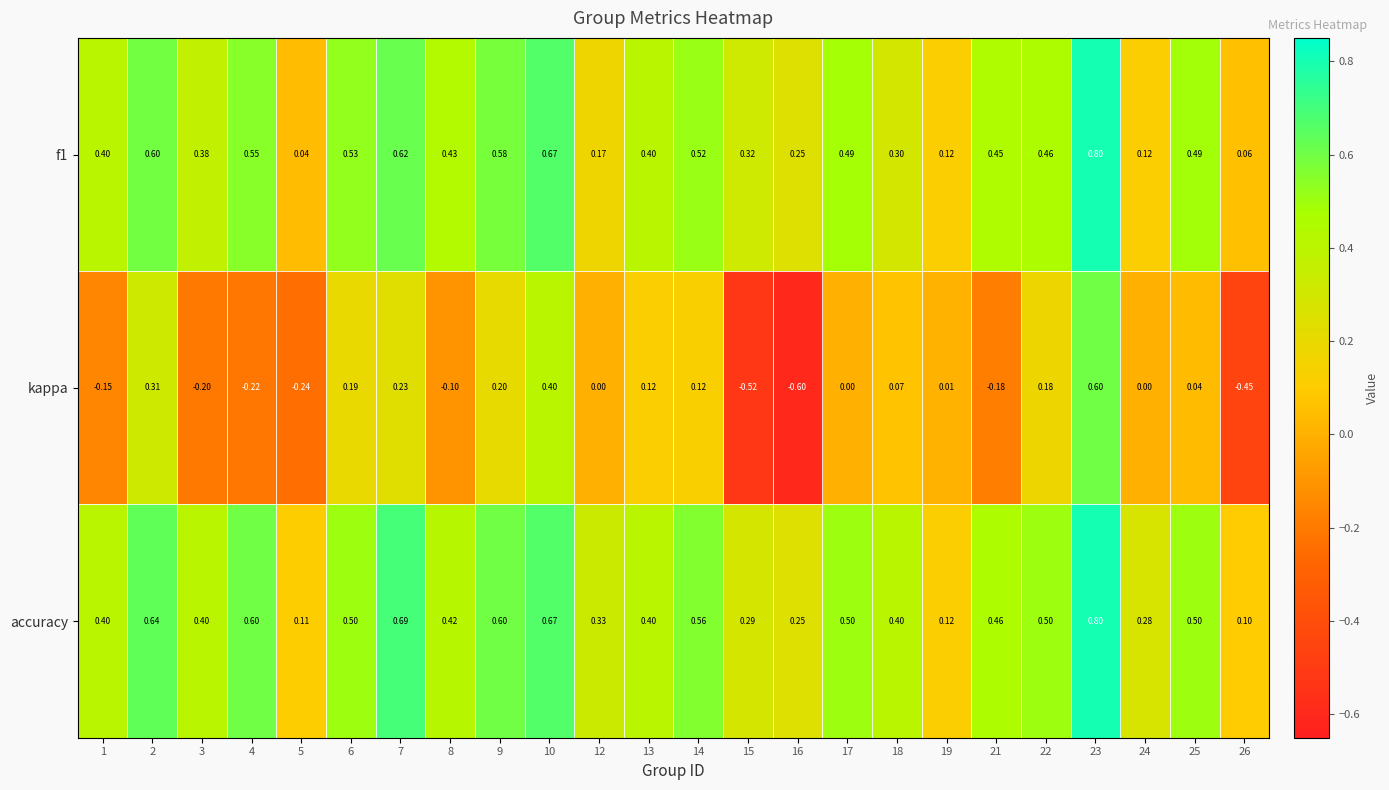

Which series changed the most between 7 and 19?

accuracy